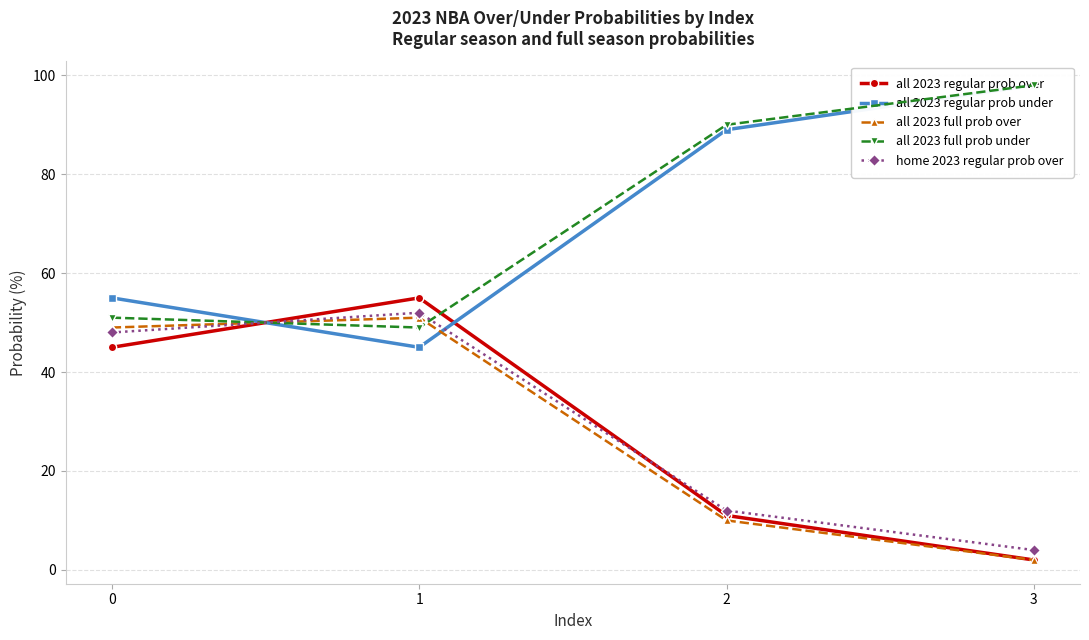

At how many categories does at least one series exceed 18?

4